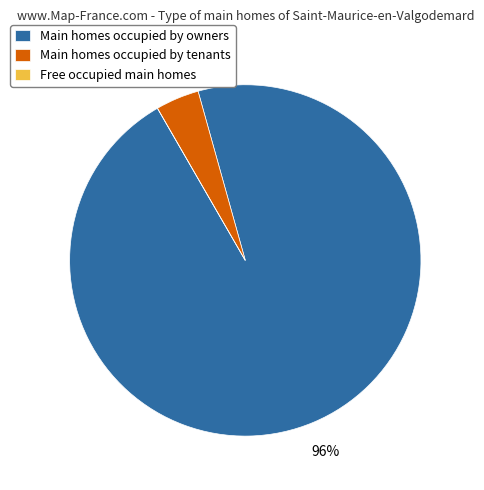

Count the number of slices in the pie.

2